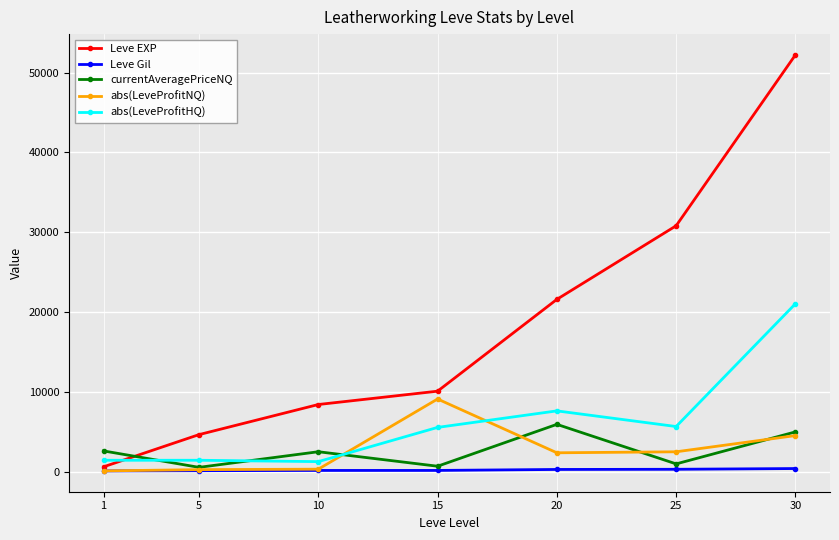

Is it true that abs(LeveProfitHQ) equals 21052 at 30?

True